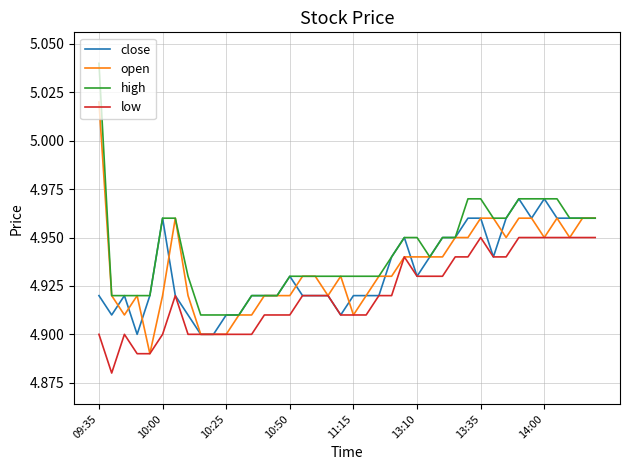

Does the chart display data point markers on the line(s)?

No